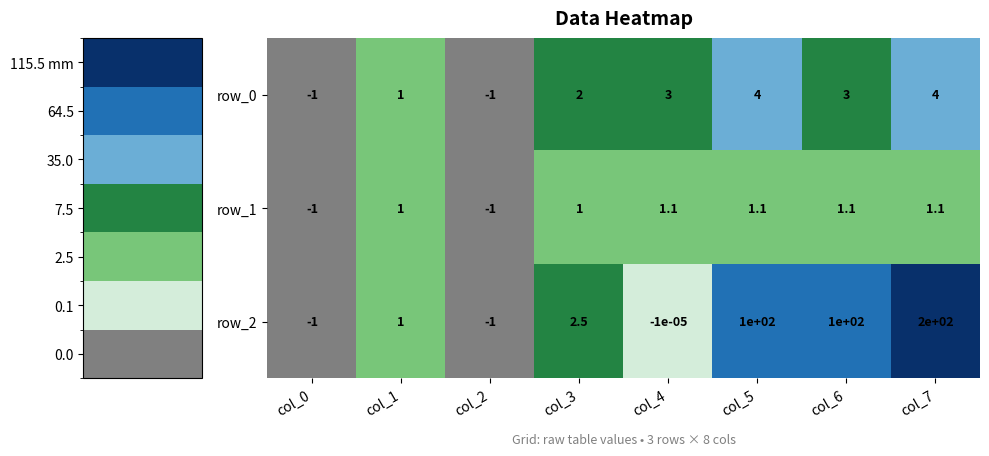

How many data points in row_1 are less than 1?

2